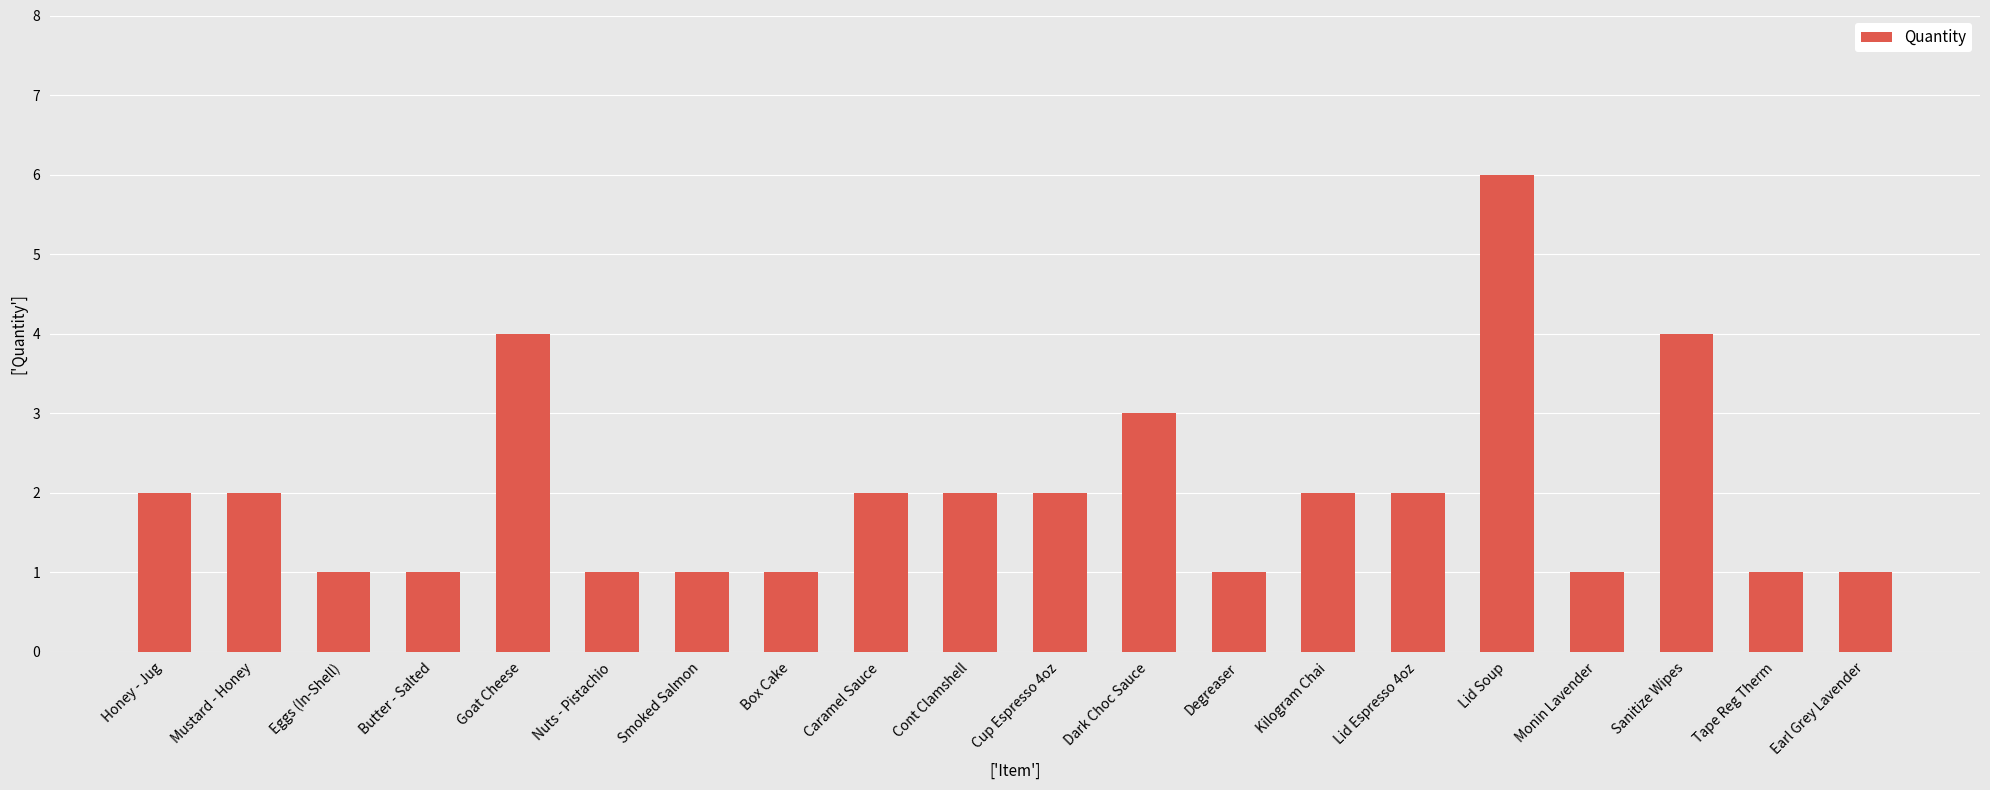

What position from the right is Monin Lavender?

4